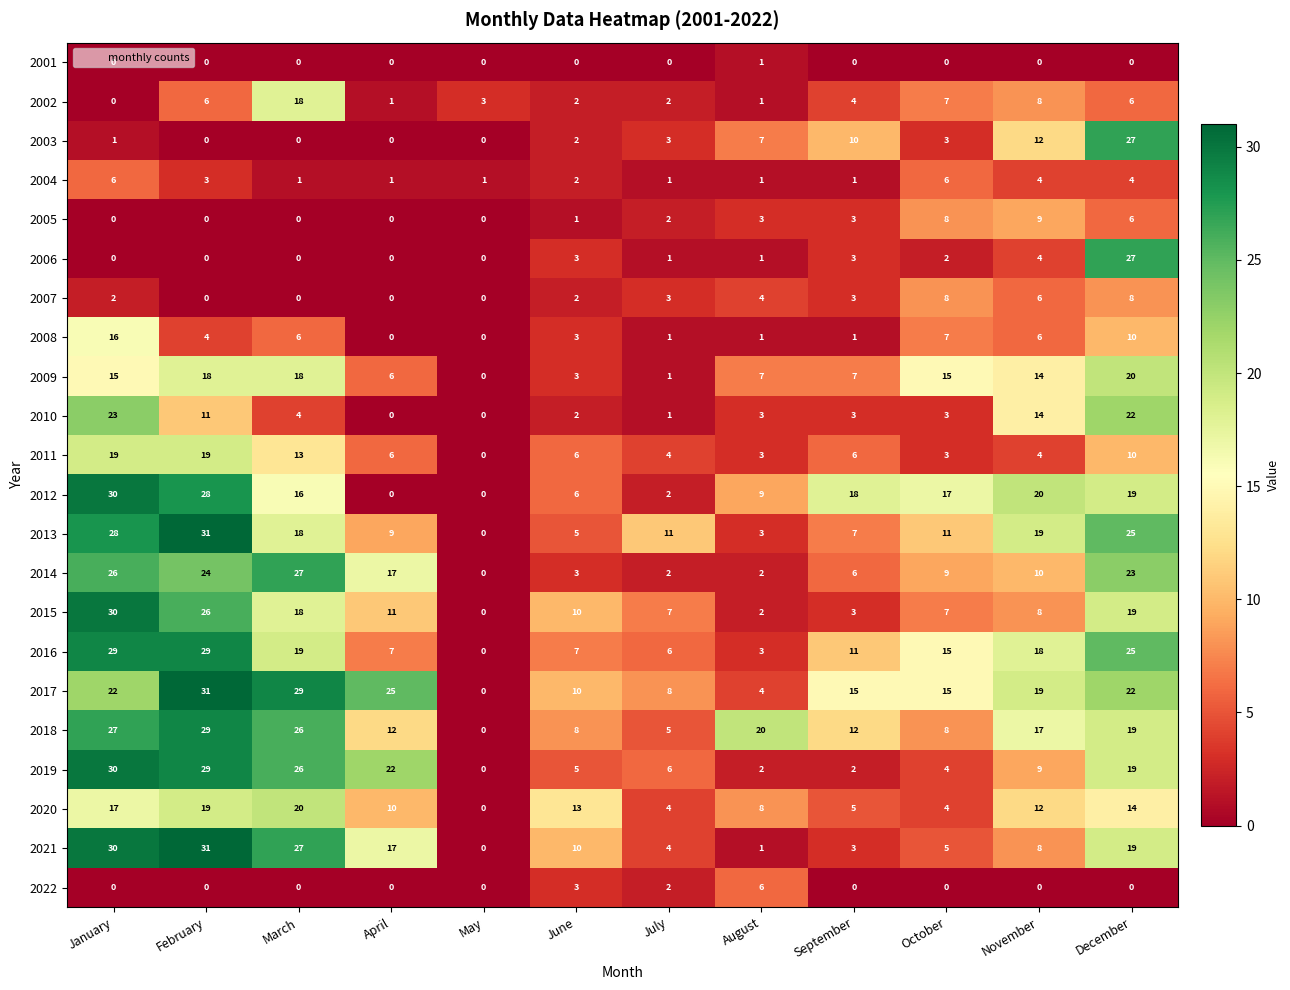

What is the total value across all series at October?

157